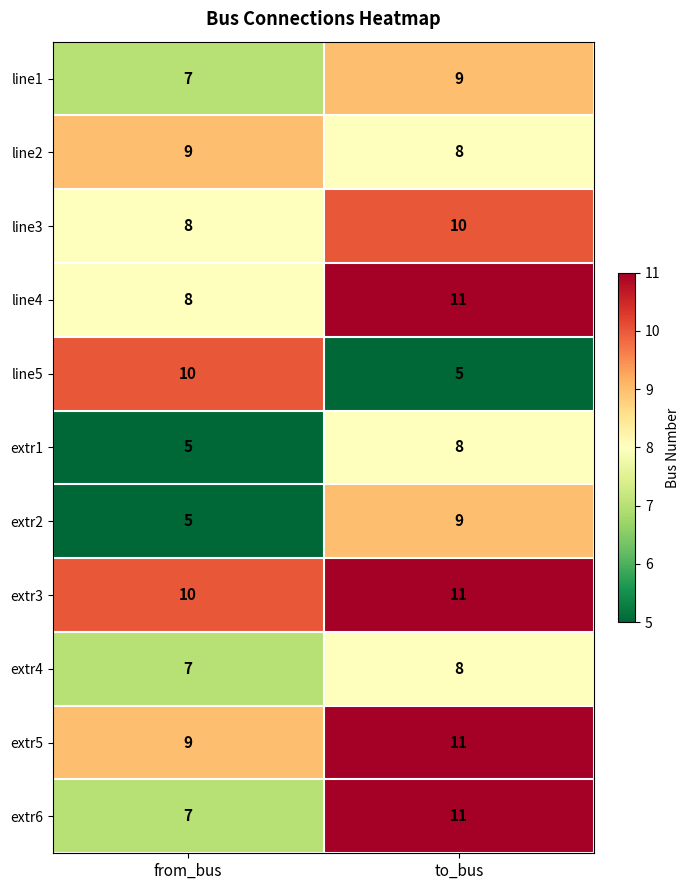

The line4 series shows 7 at to_bus. True or false?

False